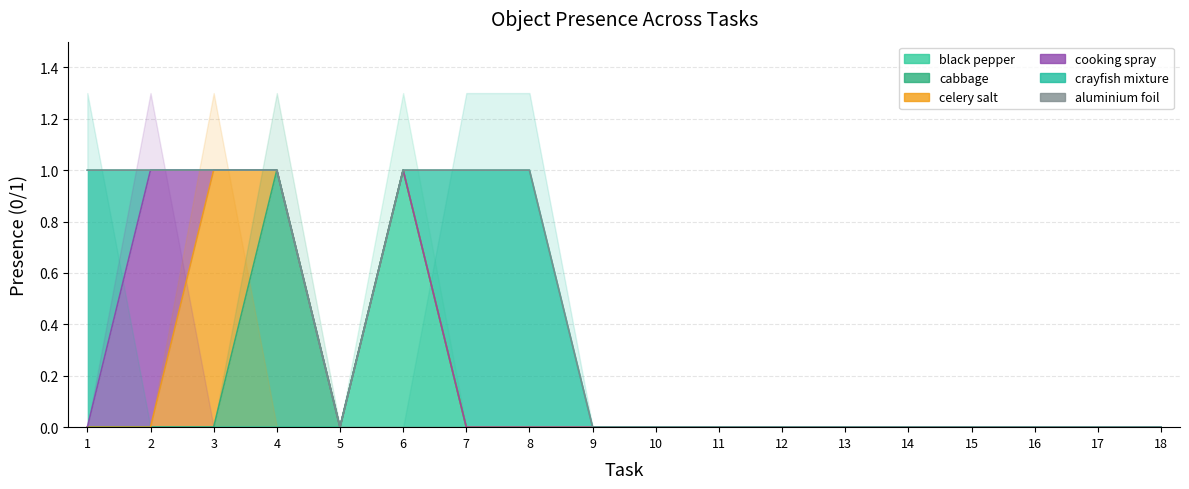

Count the crayfish mixture values in the range 0 to 1.

18